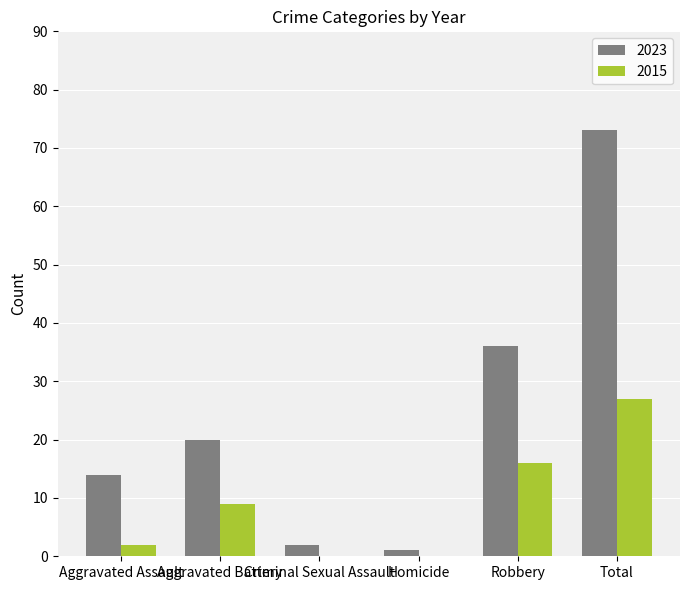

Which series has the largest total across all categories?

2023